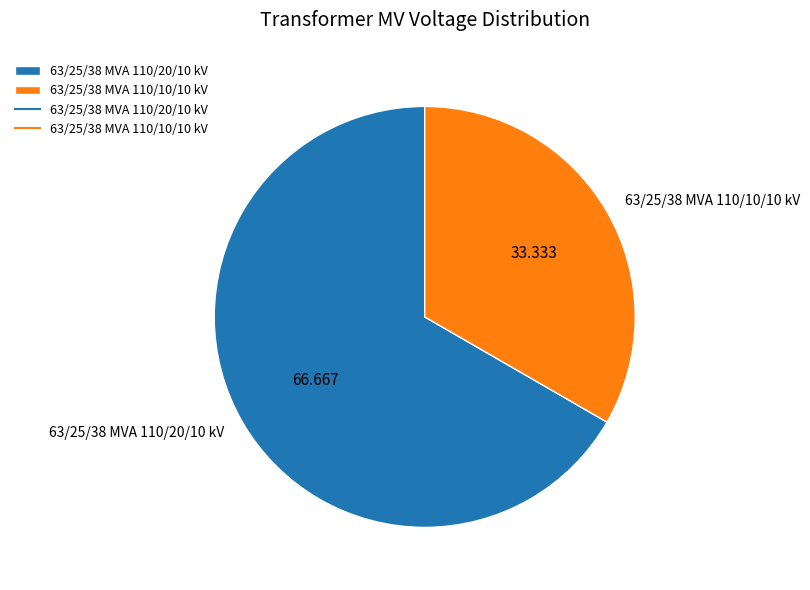

Is the sum of 63/25/38 MVA 110/10/10 kV and 63/25/38 MVA 110/20/10 kV greater than half?

Yes